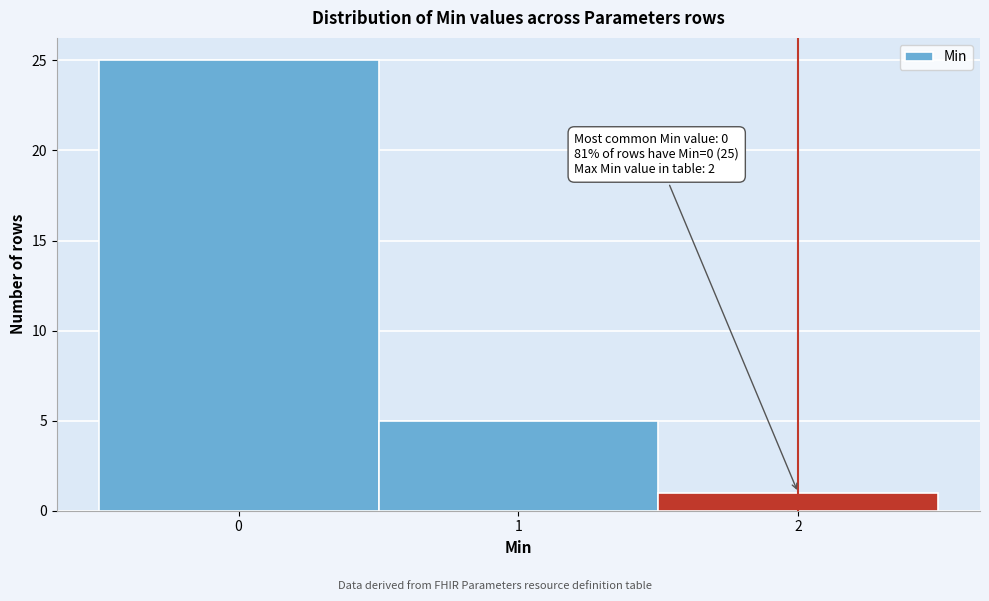

Which range on the x-axis has the tallest bar?

-0.5 to 0.5